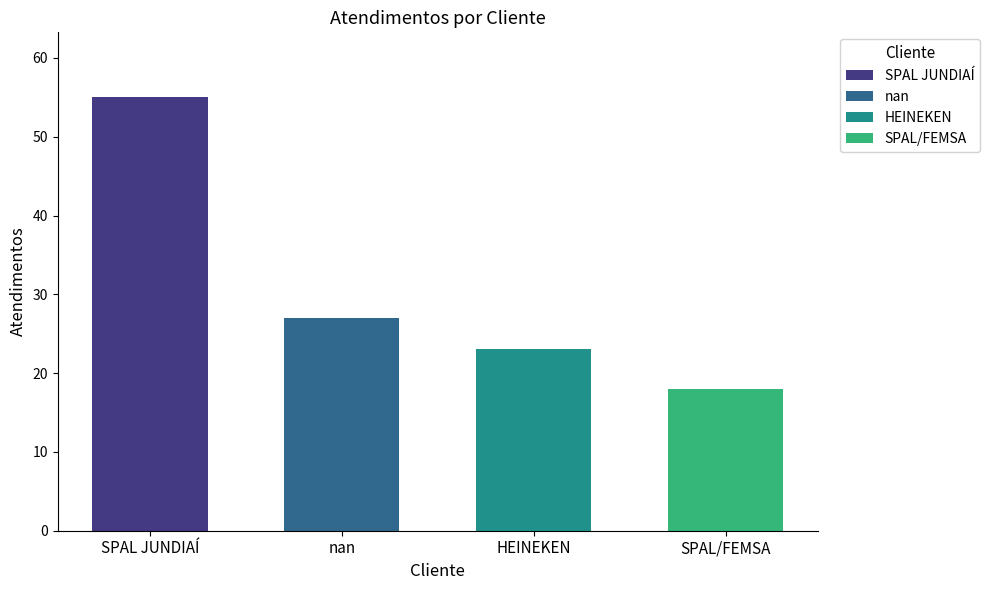

How many bars are there in total?

4